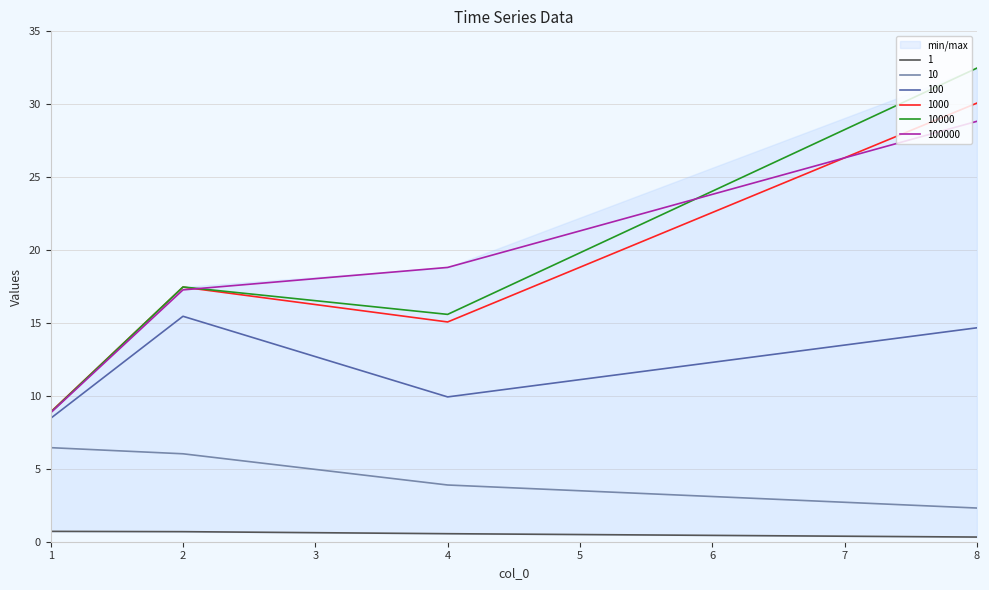

How many data points in 1000 are above 17?

2